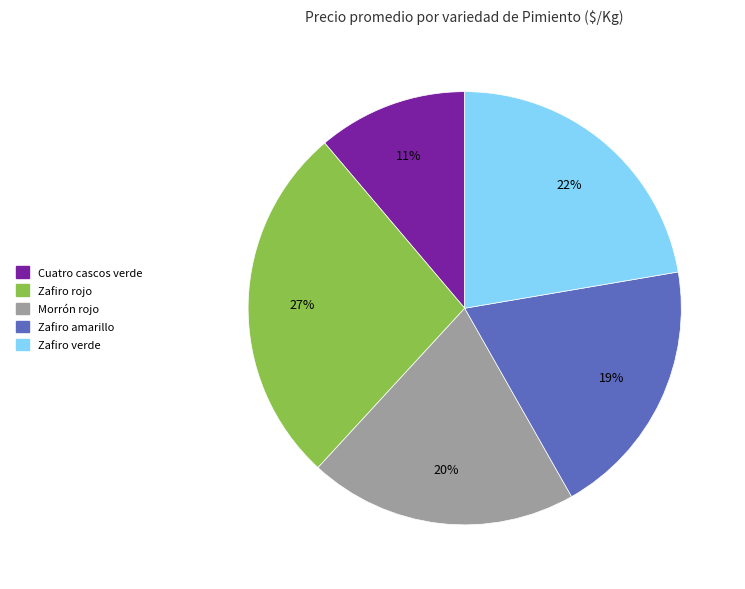

Which has a higher value, Zafiro amarillo or Zafiro verde?

Zafiro verde